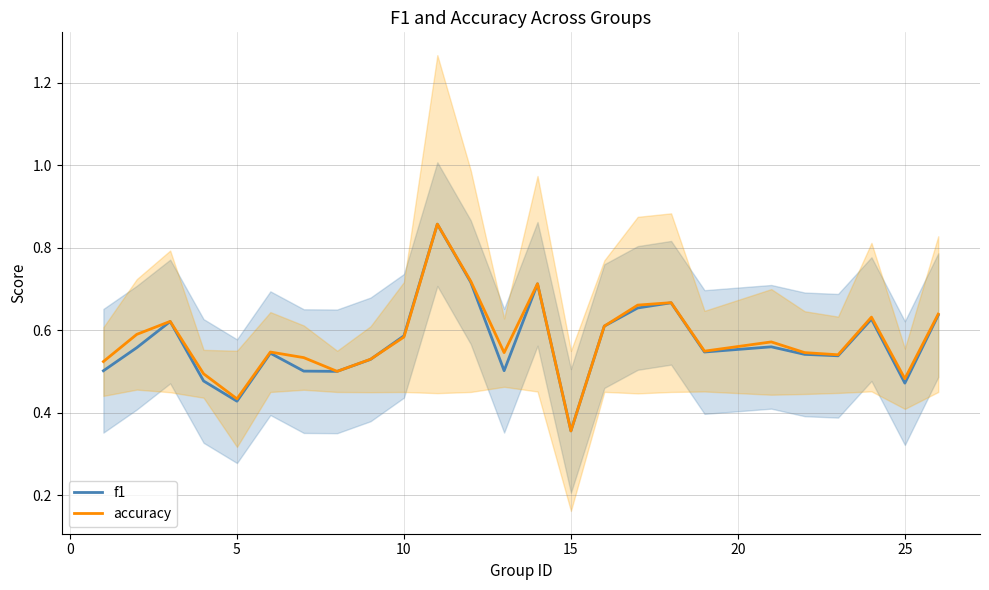

What is the maximum value for accuracy?

0.9